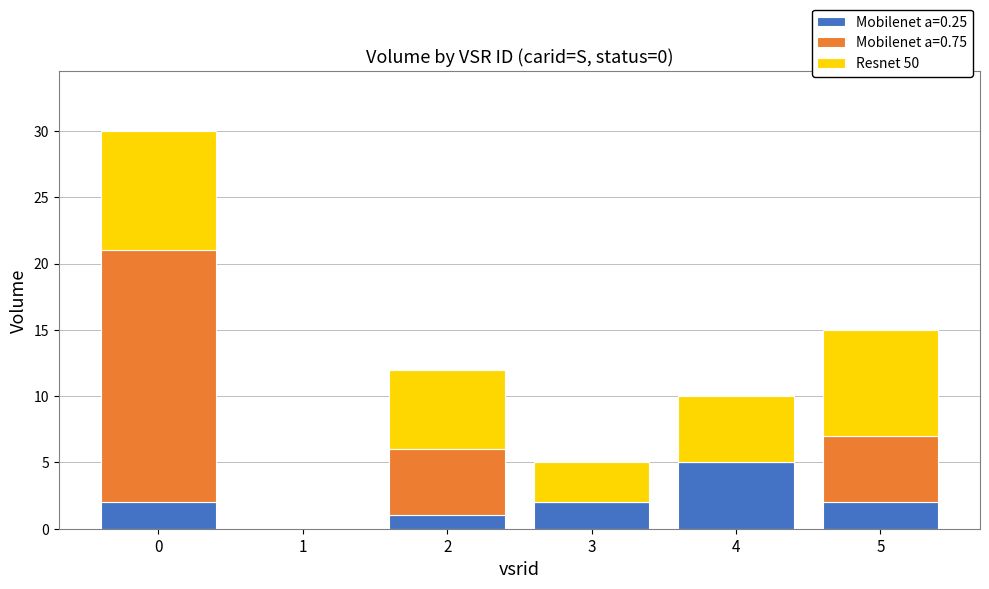

What is the total value across all series at 4?

10